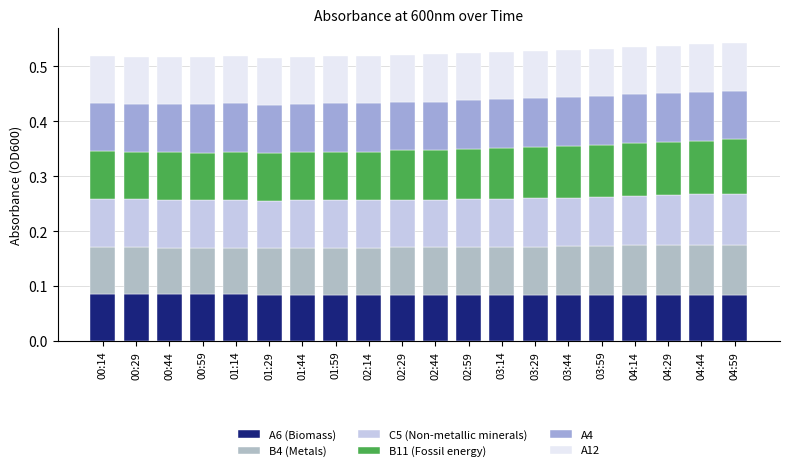

Count the number of categories in the chart.

20